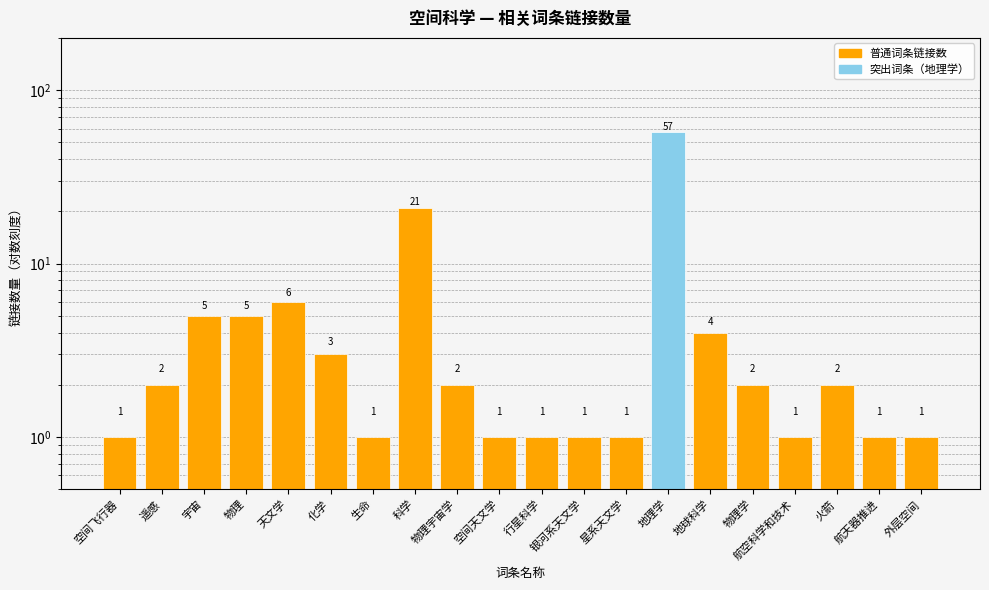

What is the approximate value at 地理学, to the nearest 5?

55